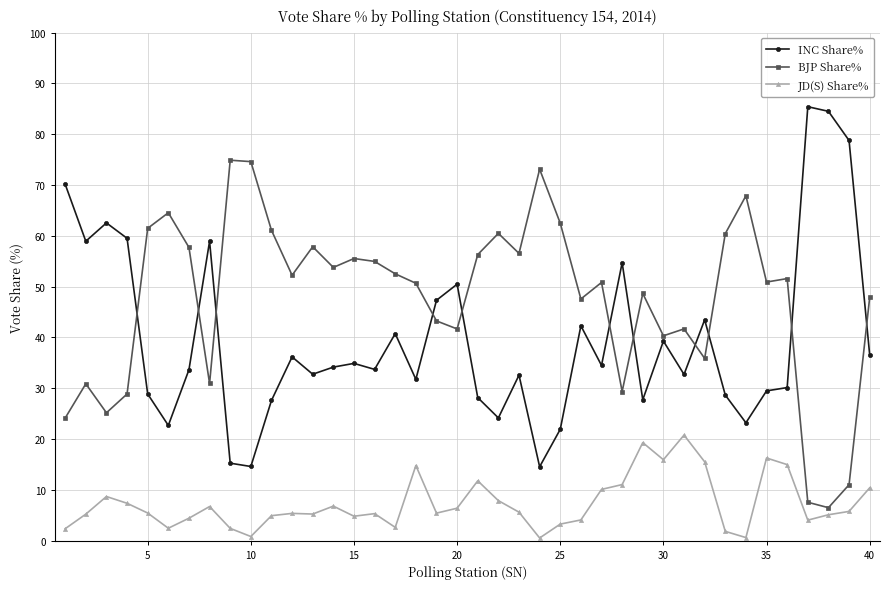

What is the value of the JD(S) Share% point at the 14th from the left?

6.8